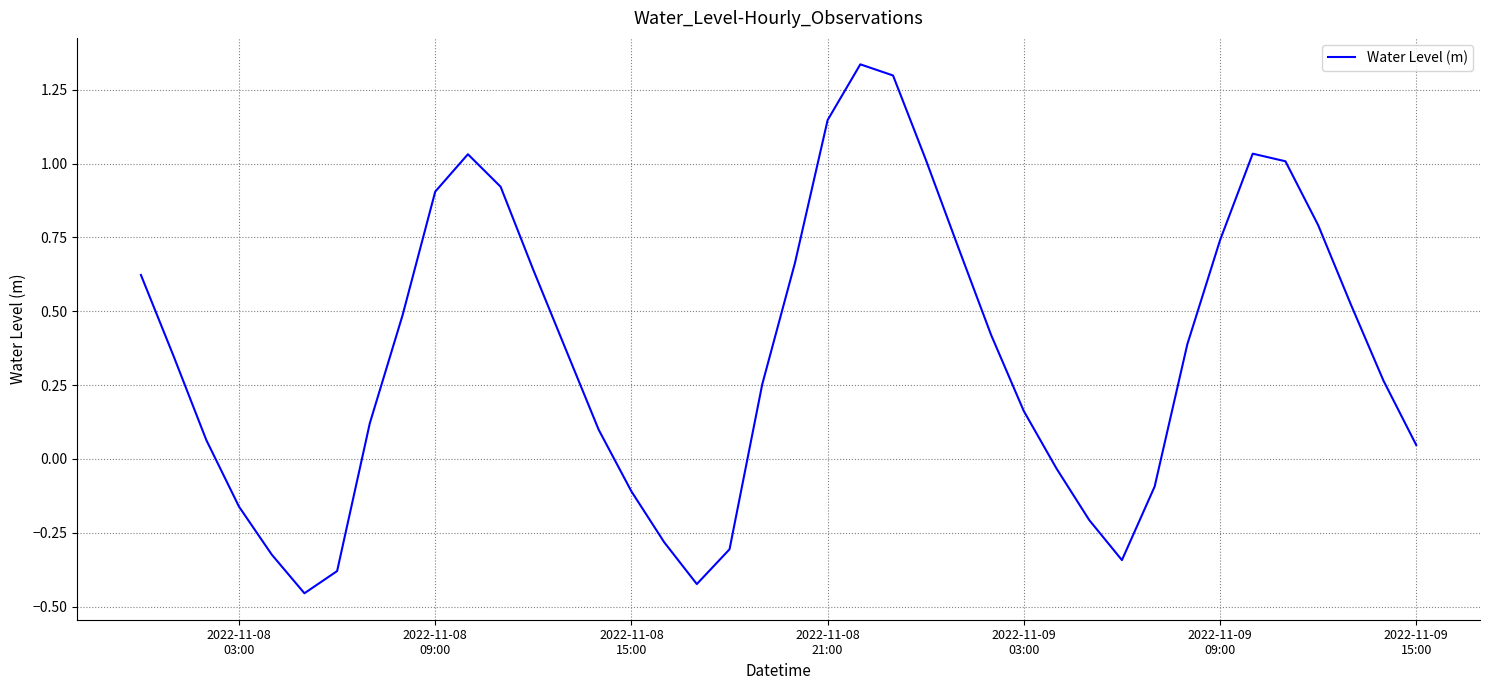

Is this an area chart (filled region under the line)?

No